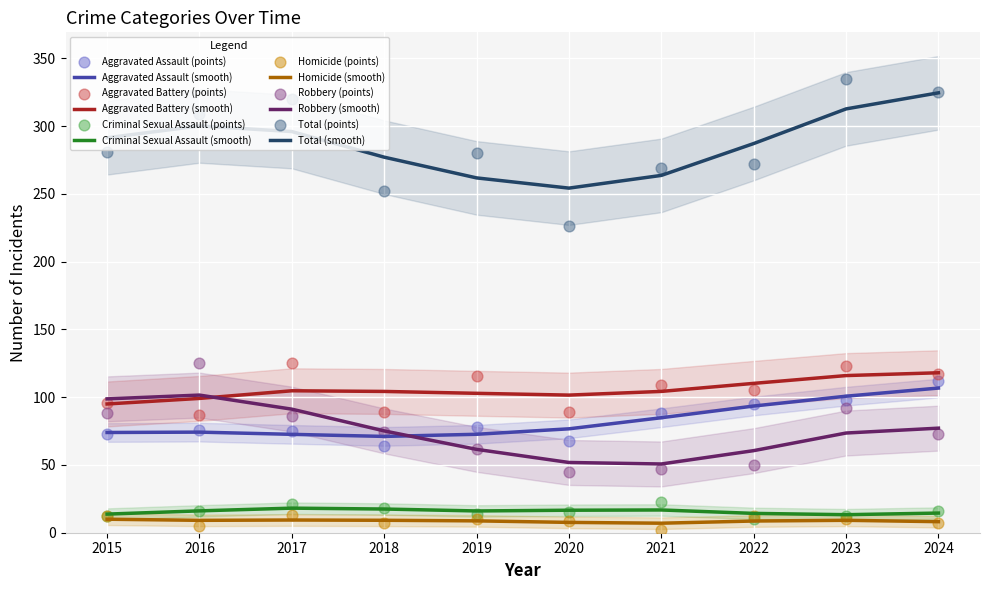

What are all the series names shown in the legend?

Aggravated Assault, Aggravated Battery, Criminal Sexual Assault, Homicide, Robbery, Total